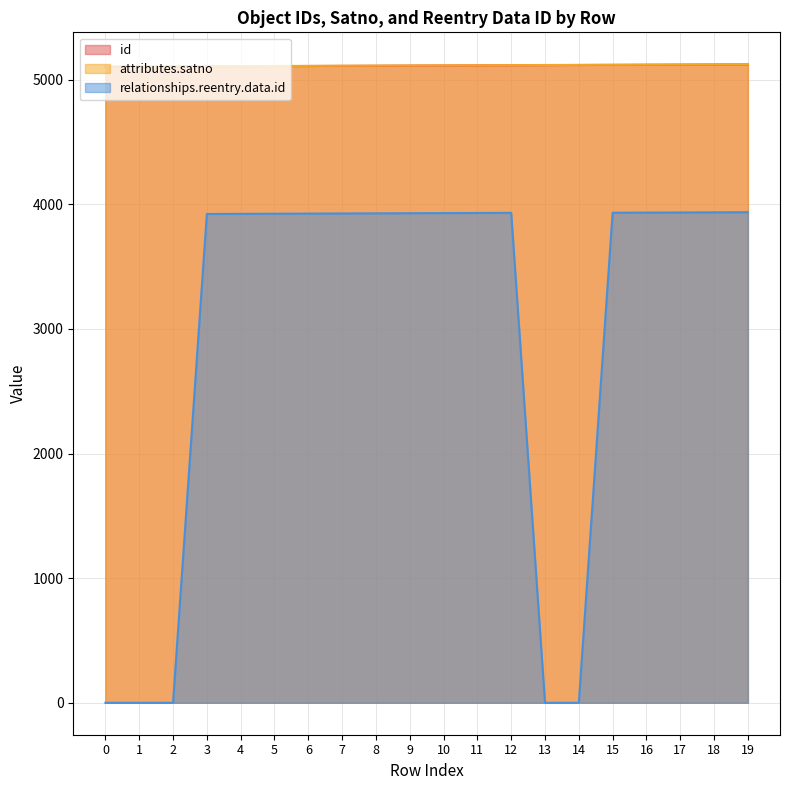

Reading right to left, transcribe all the data shown in this chart.

id: 5122	5121	5120	5119	5118	5117	5116	5115	5114	5113	5112	5111	5110	5109	5108	5107	5106	5105	5104	5103
attributes.satno: 5123	5122	5121	5120	5119	5118	5117	5116	5115	5114	5113	5112	5111	5110	5109	5108	5107	5106	5105	5104
relationships.reentry.data.id: 3936	3935	3934	3933	3932	0	0	3931	3930	3929	3928	3927	3926	3925	3924	3923	3922	0	0	0